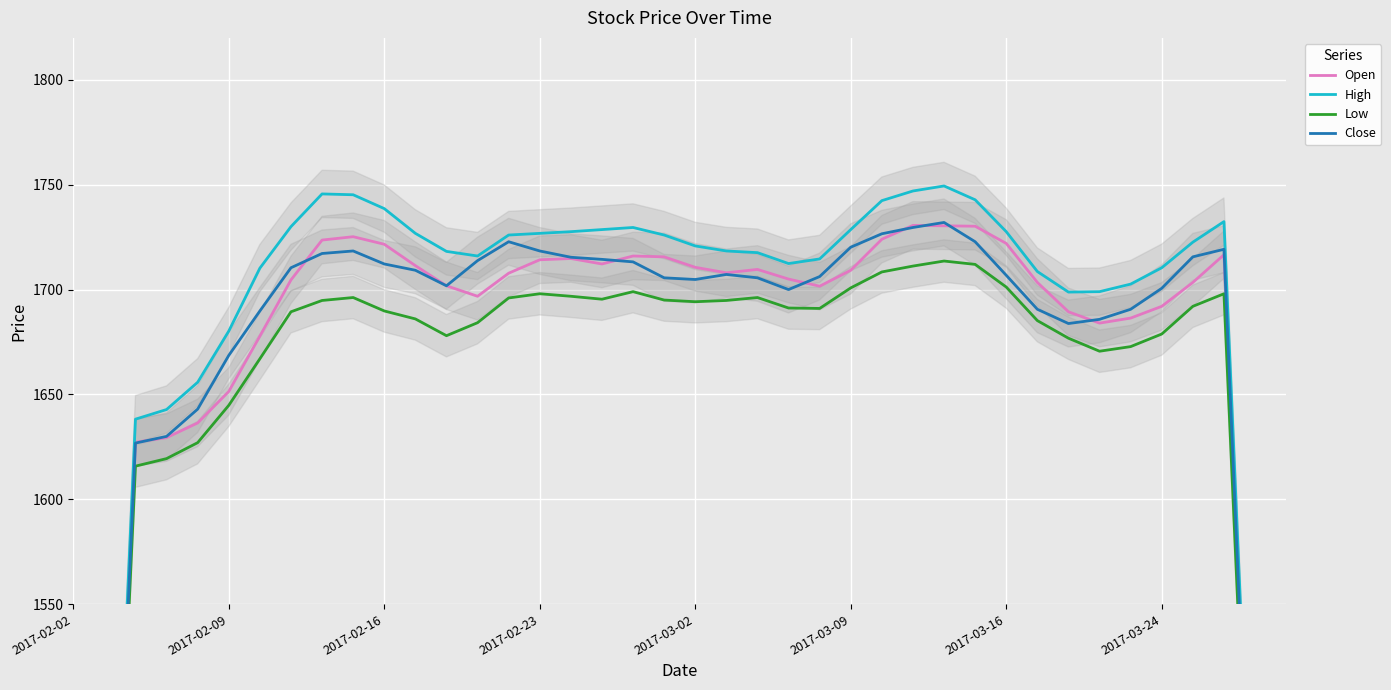

What position from the left is 14?

15